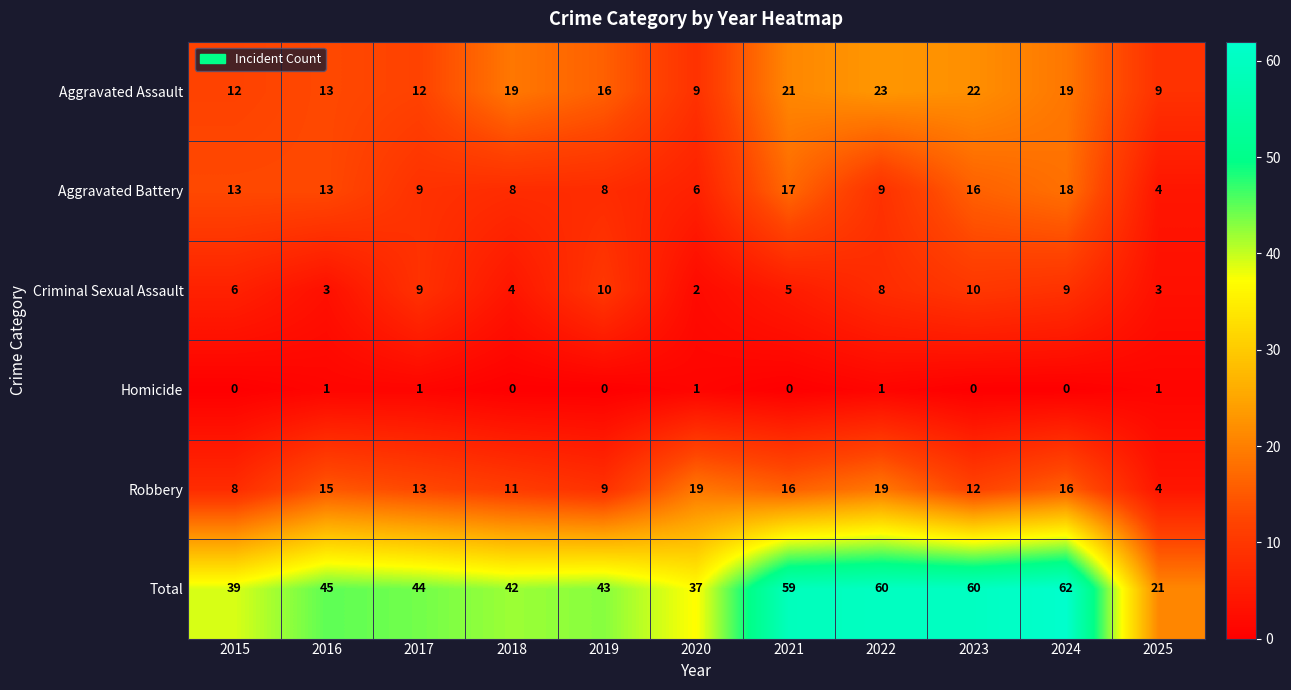

What is the difference between the second highest and second lowest values in the Total series?

23